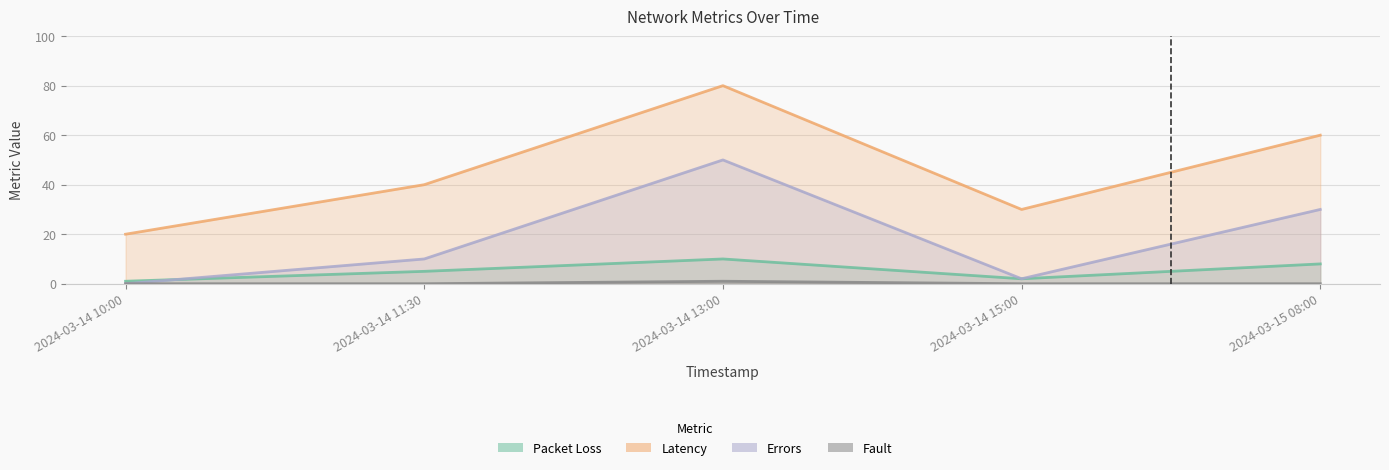

True or false: packet_loss has a value of 0 at 2024-03-14 15:00.

False